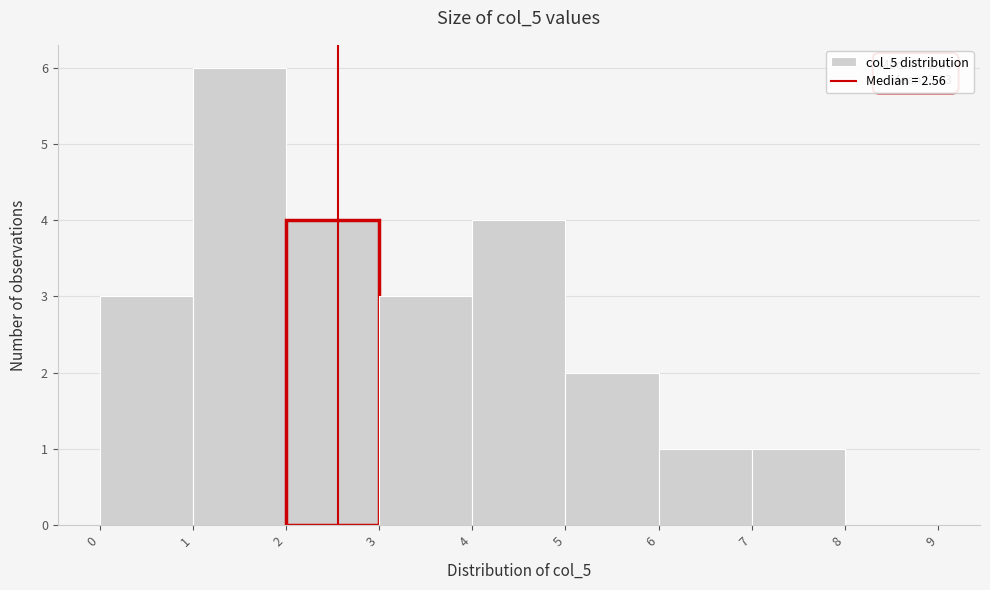

Which range on the x-axis has the tallest bar?

1 to 2